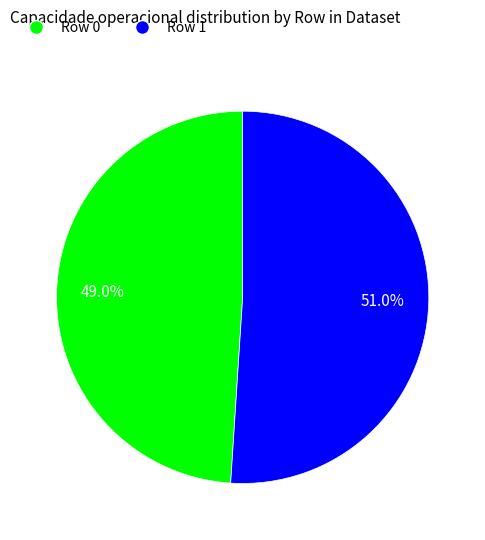

To the nearest percent, what is the average slice percentage?

50%